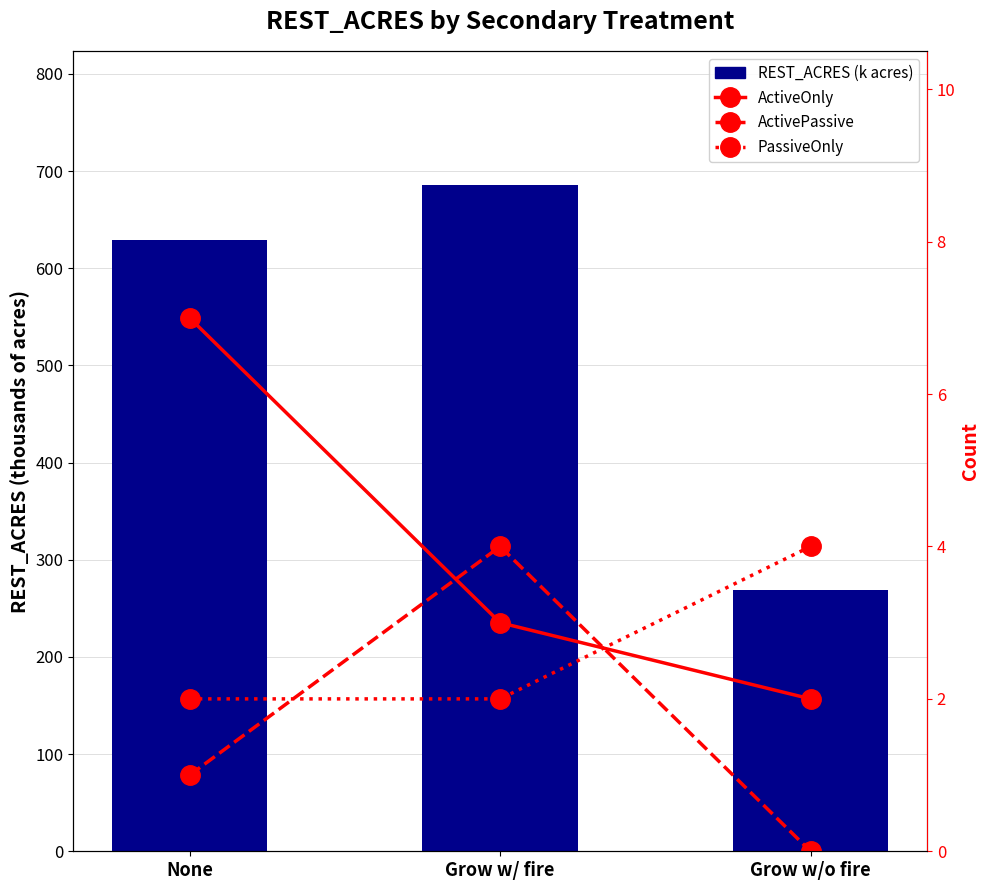

What value does the ActiveOnly series have at None?

7.0